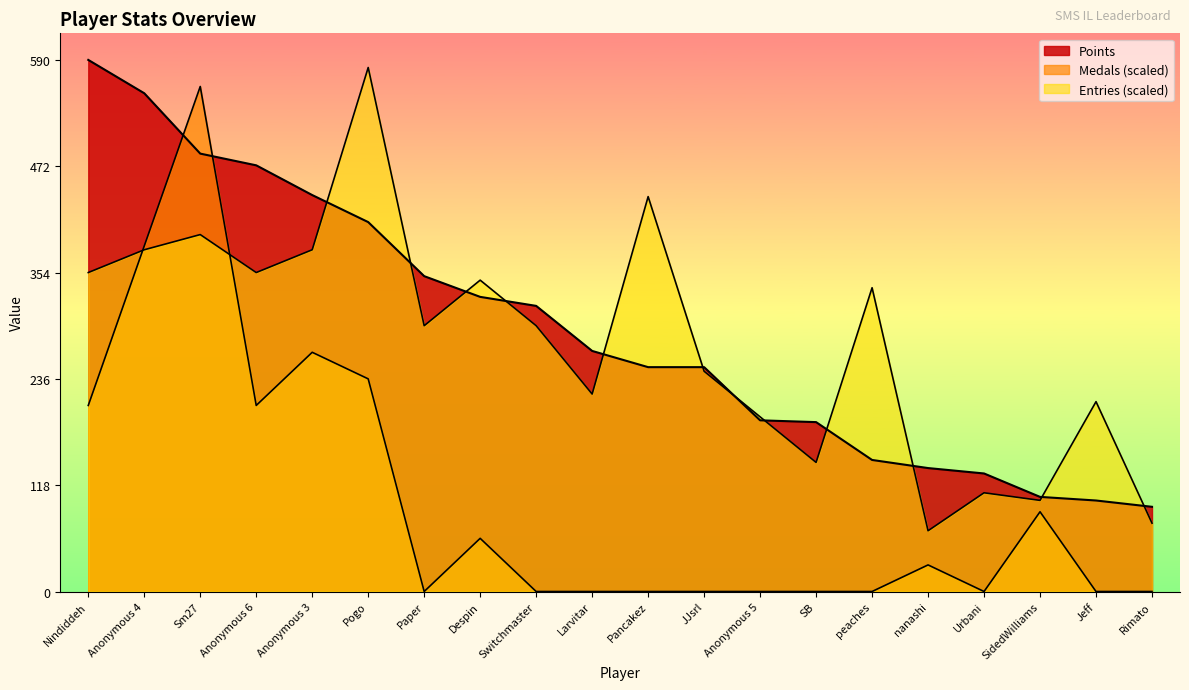

Between which two adjacent categories do Medals and Entries first intersect?

Nindiddeh and Anonymous 4